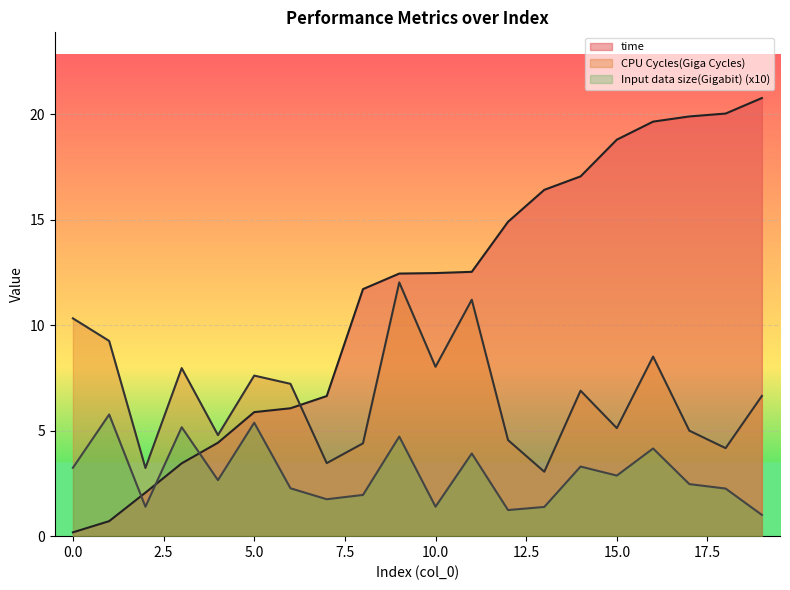

At which category is the sum across all series the highest?

16